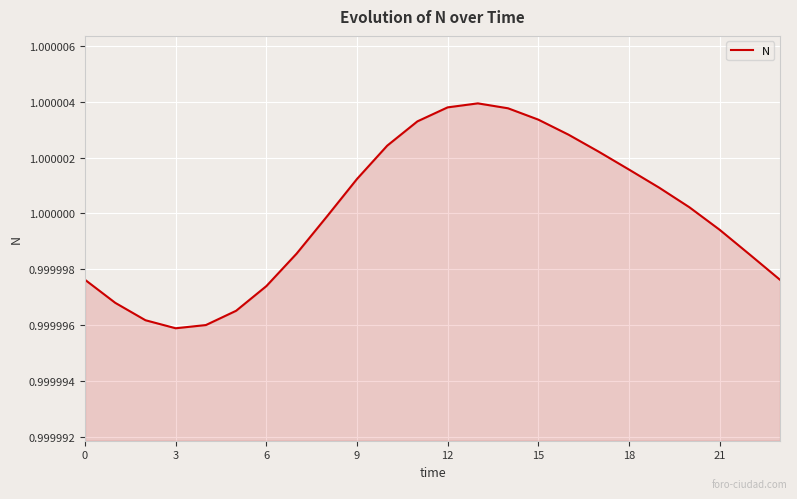

Is this an area chart (filled region under the line)?

Yes